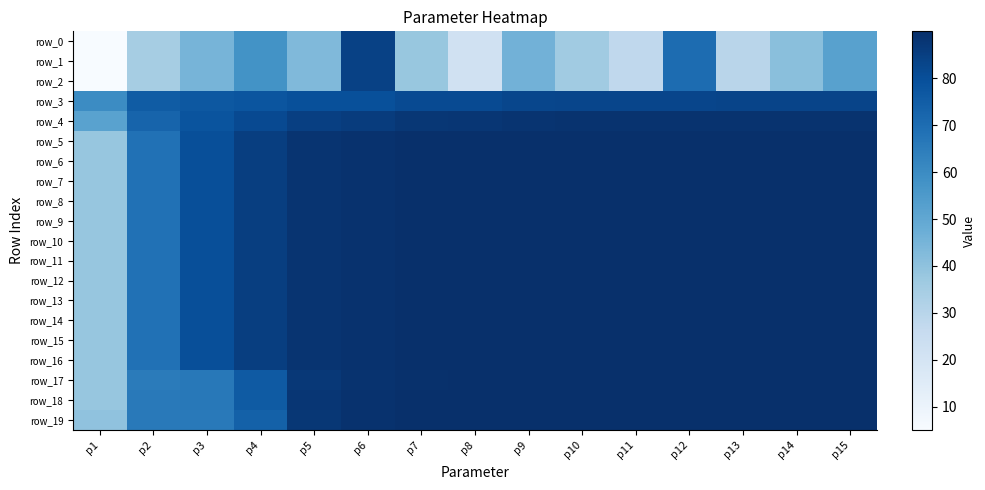

What is the sum of all row_12 values?

1258.9